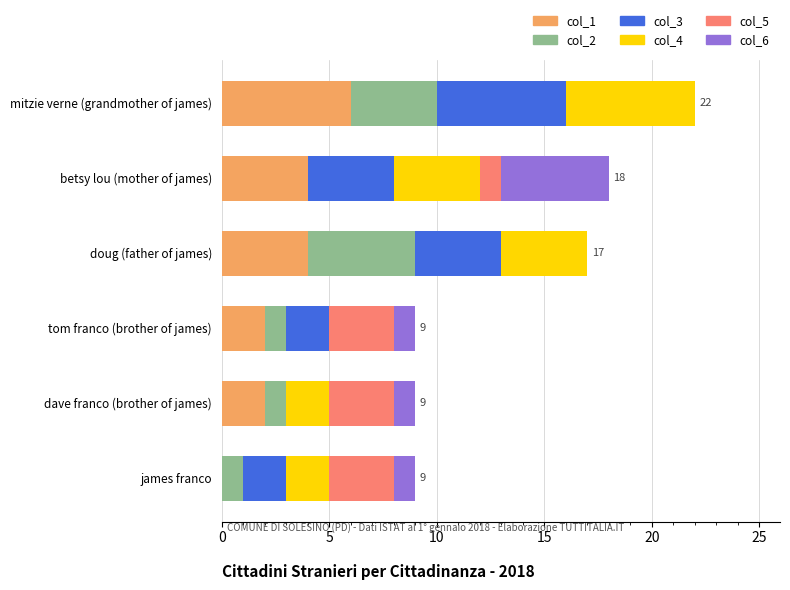

At which label does col_1 reach its peak?

mitzie verne (grandmother of james)